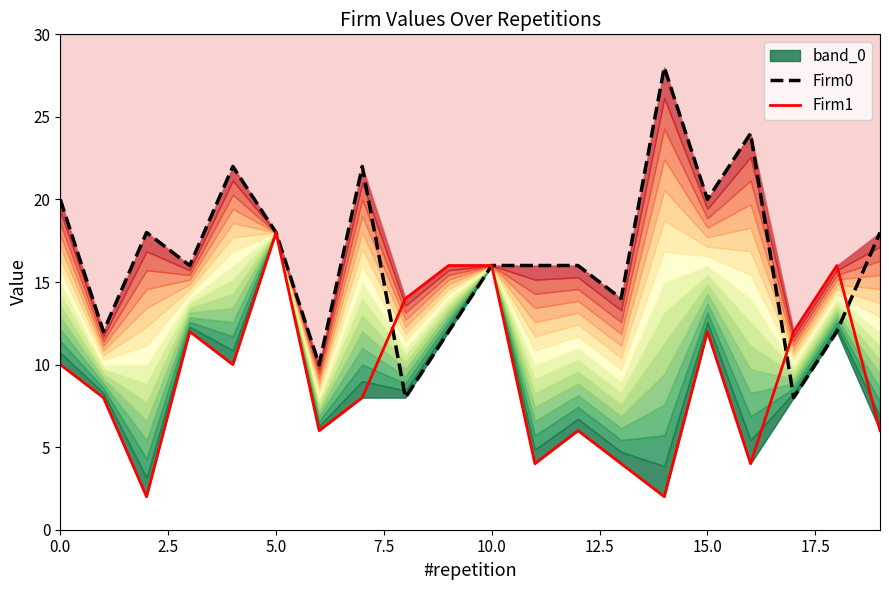

How many times do Firm0 and Firm1 cross each other?

3